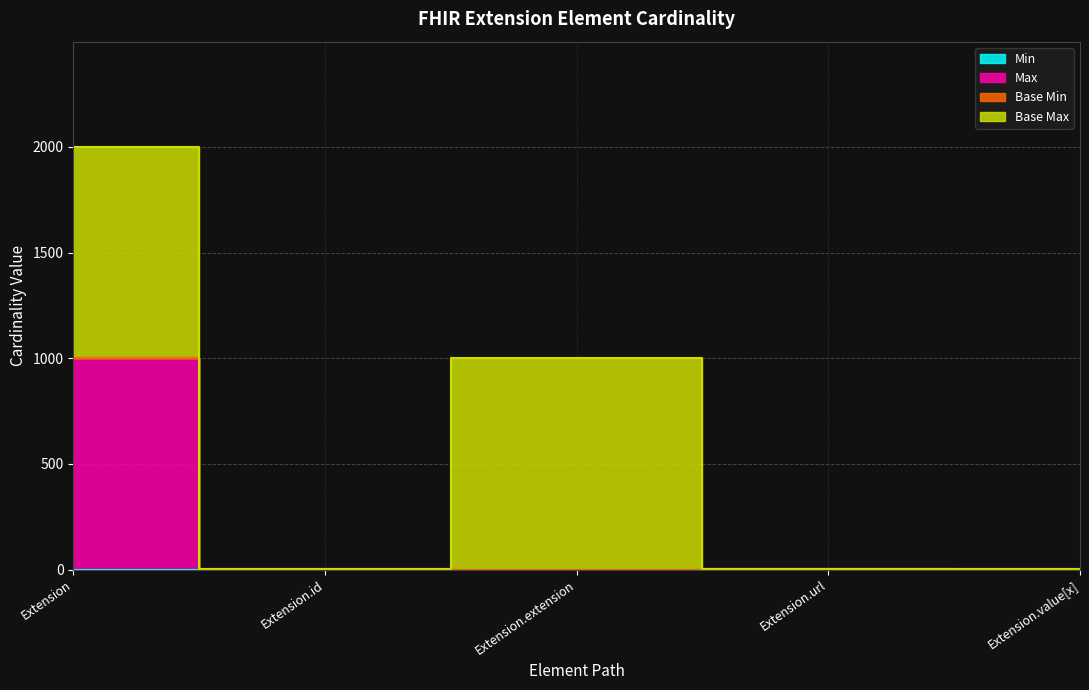

True or false: Max_numeric and Min intersect in this chart.

False